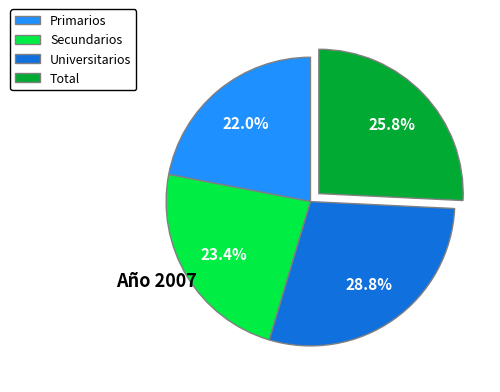

Between Primarios and Total, which is larger?

Total